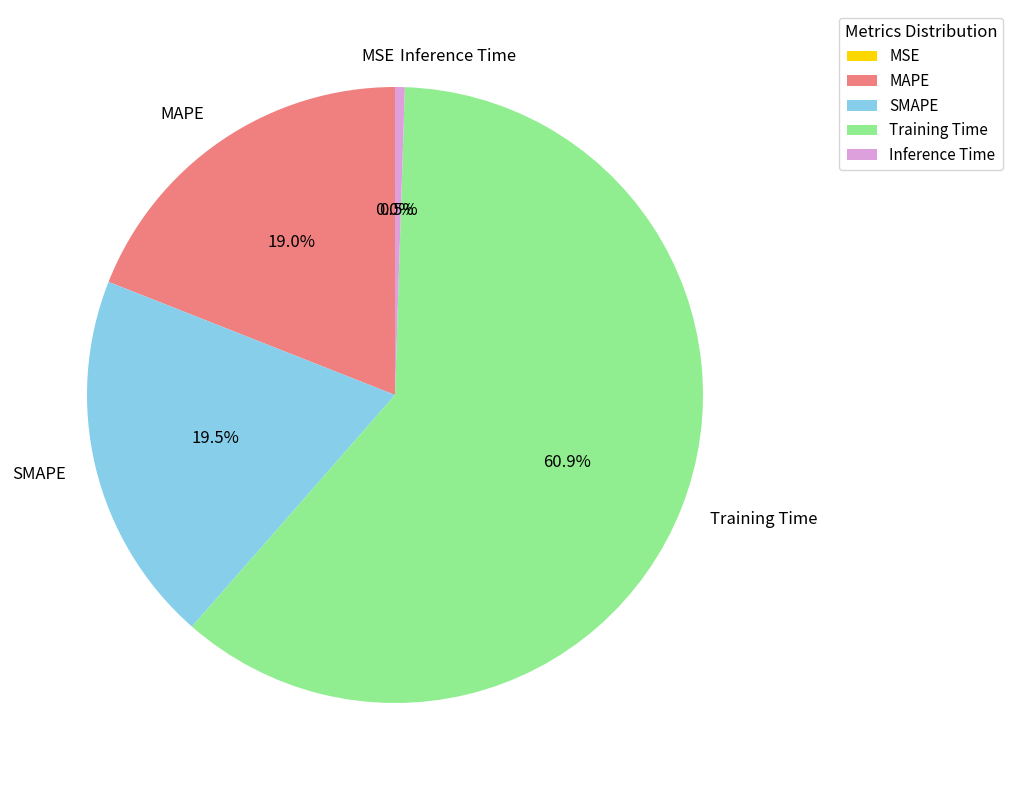

To the nearest percent, what is the difference between the largest and smallest slice percentages?

61%